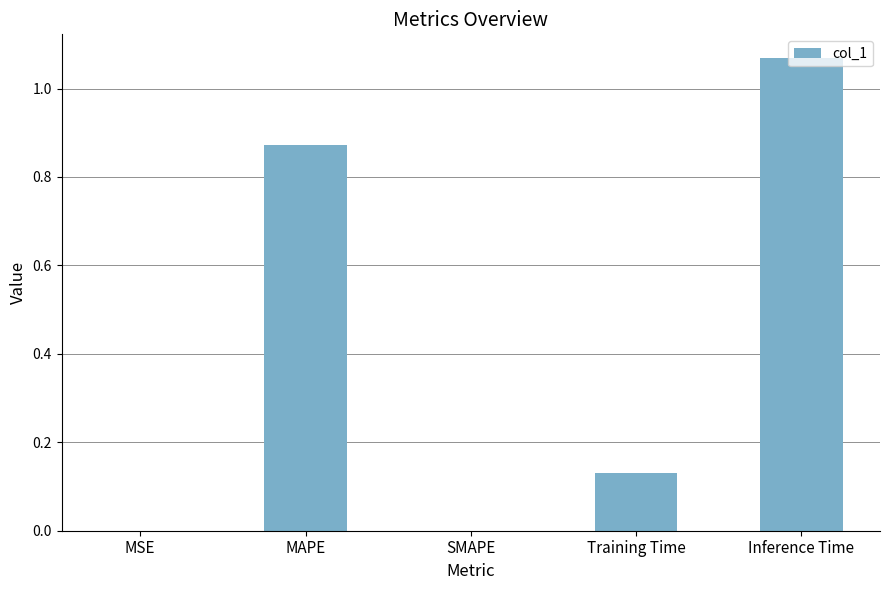

Is it true that the value at Training Time is 0.0?

False